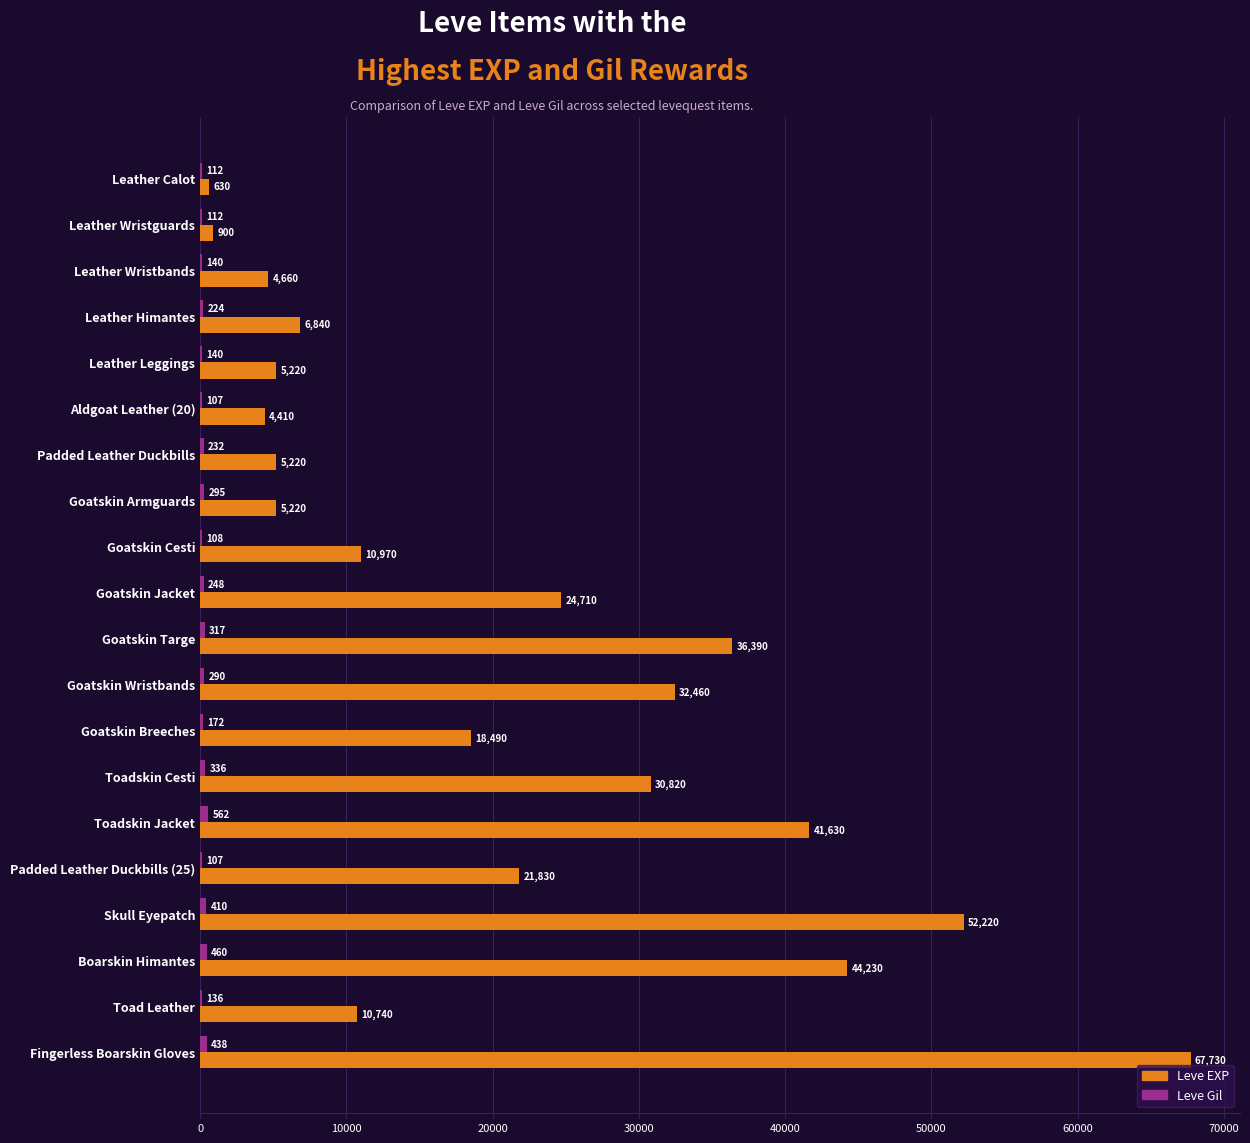

Which series changed the most between Goatskin Wristbands and Fingerless Boarskin Gloves?

Leve EXP